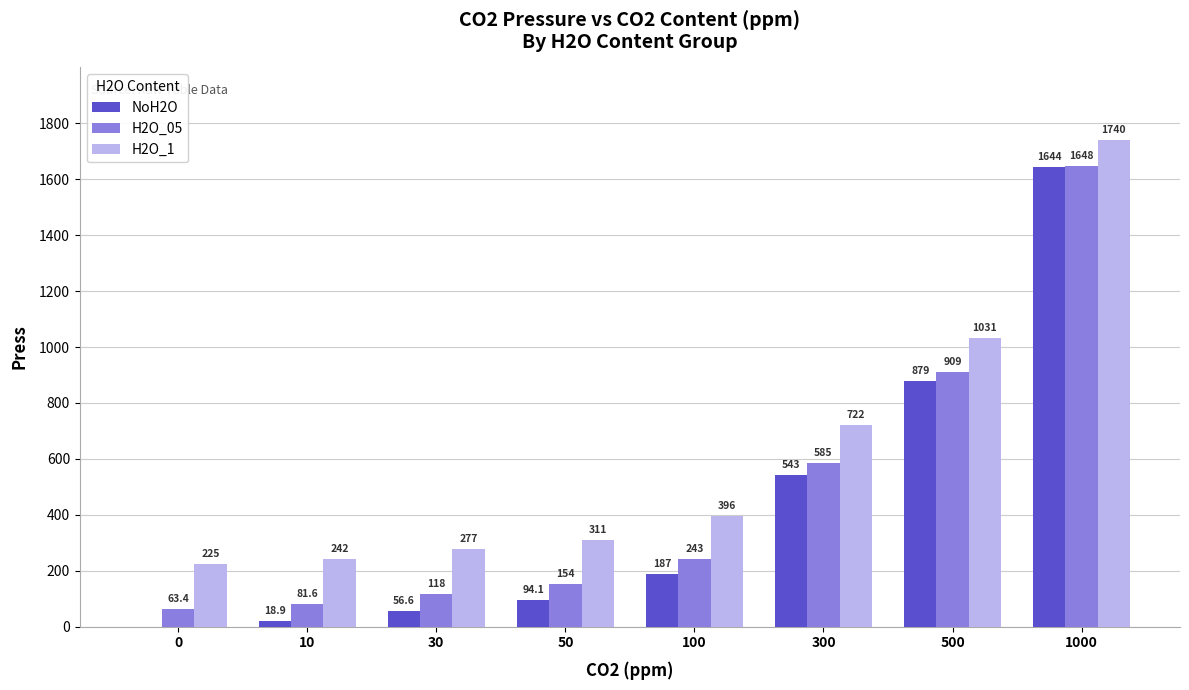

What is the difference between the NoH2O values at 10 and 500?

860.1